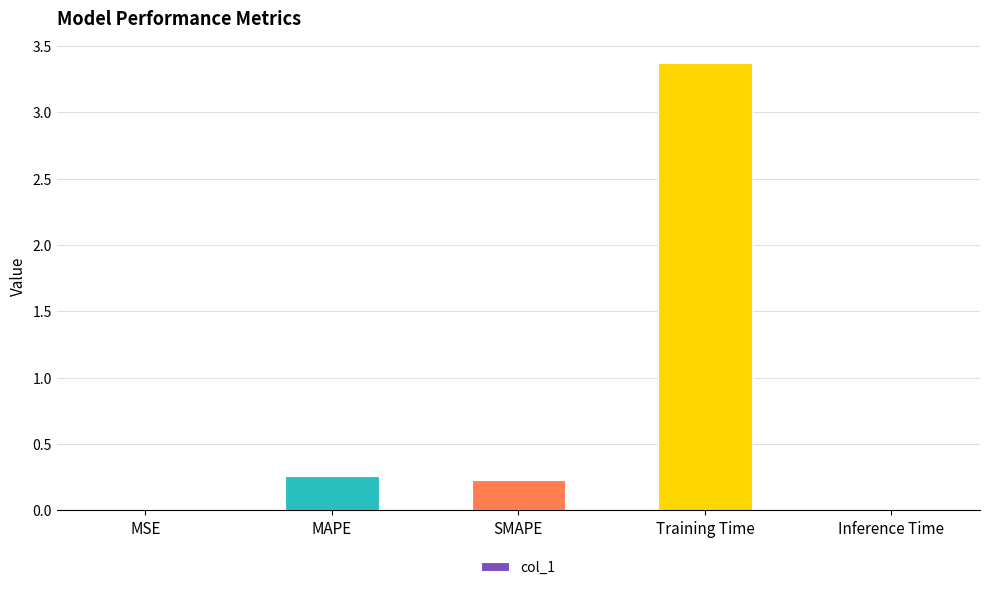

Which label corresponds to the largest value in the chart?

Training Time